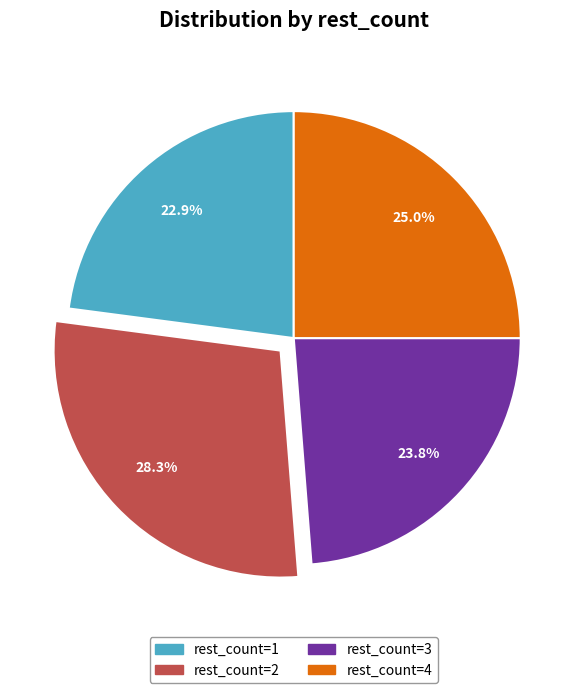

Do rest_count=4 and rest_count=3 together represent more than half of the pie?

No